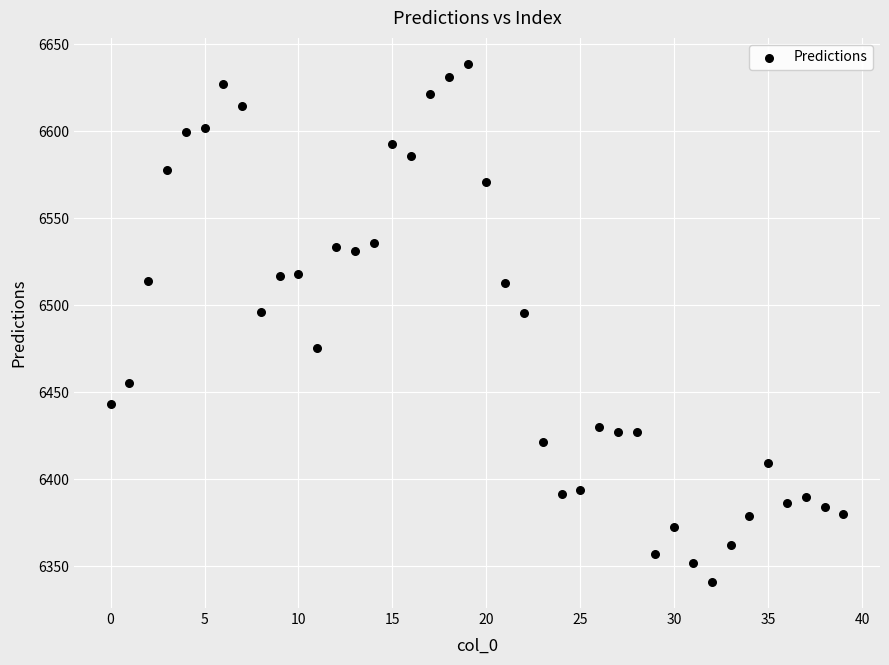

What is the range of Y values (max minus min)?

297.7